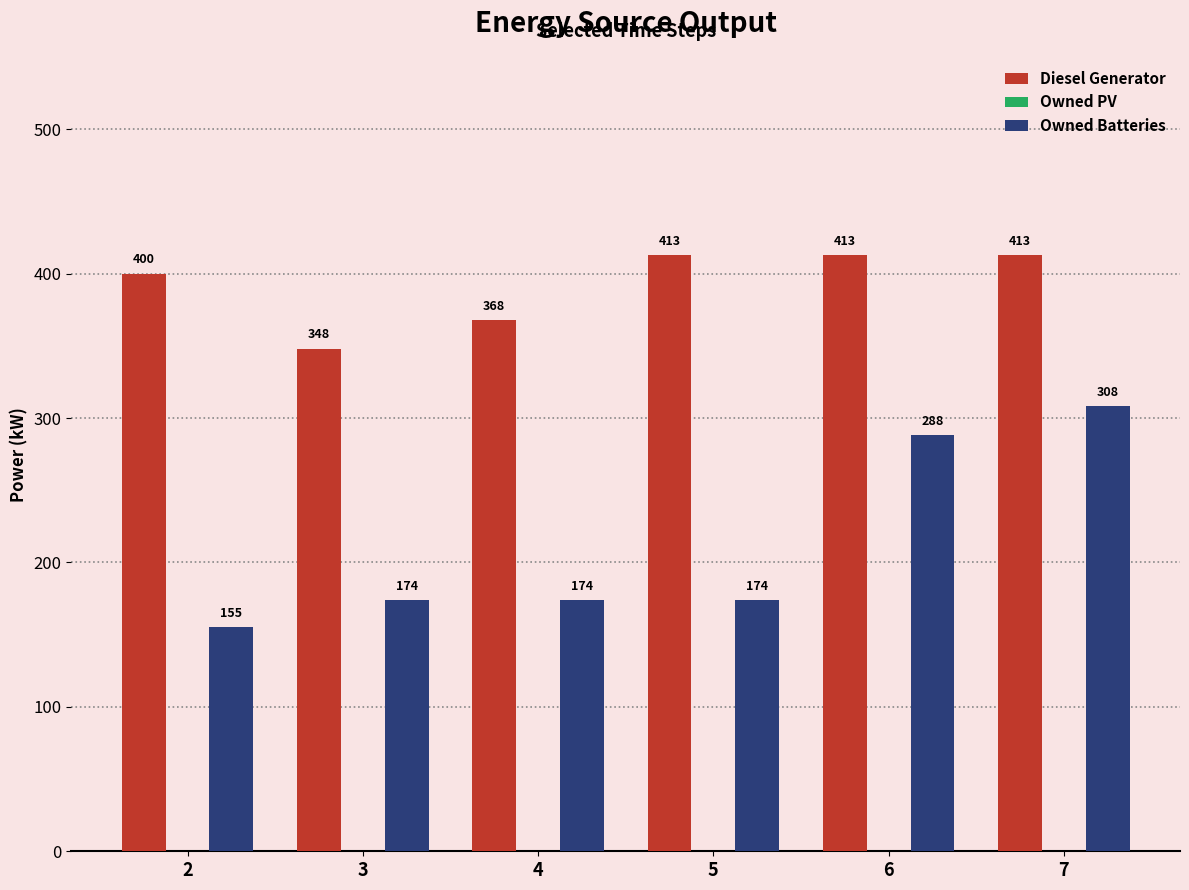

Which series has the largest total across all categories?

Diesel Generator